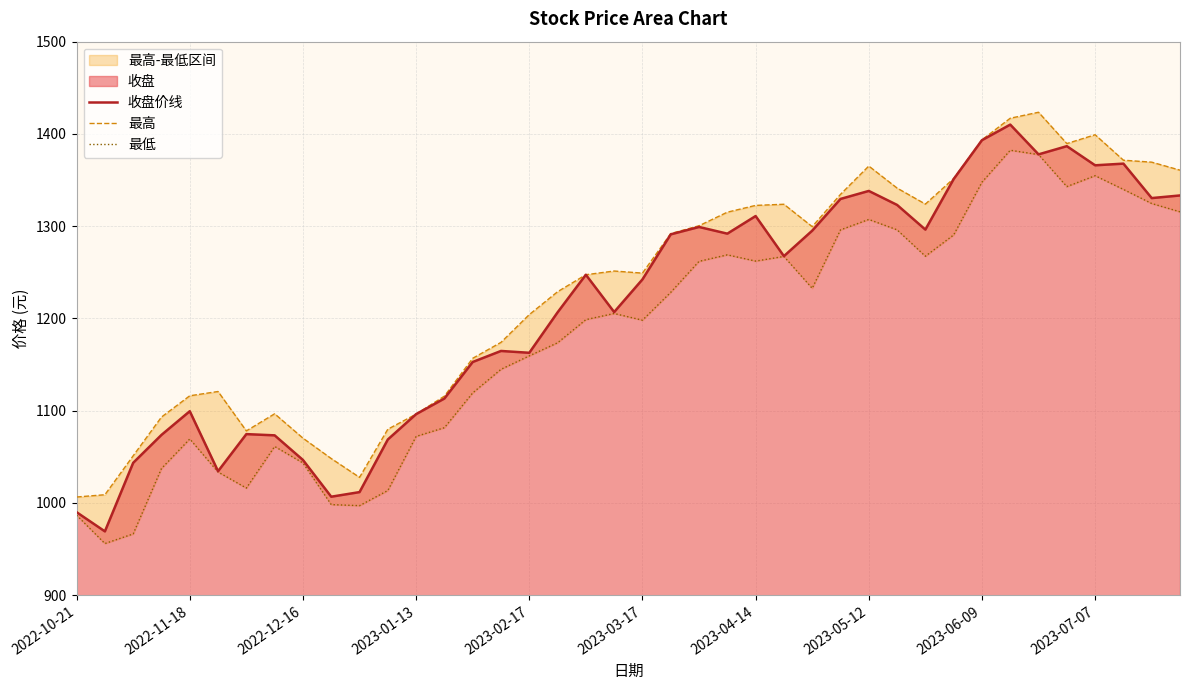

What is the value of the 收盘价线 point at the 25th from the left?

1311.0